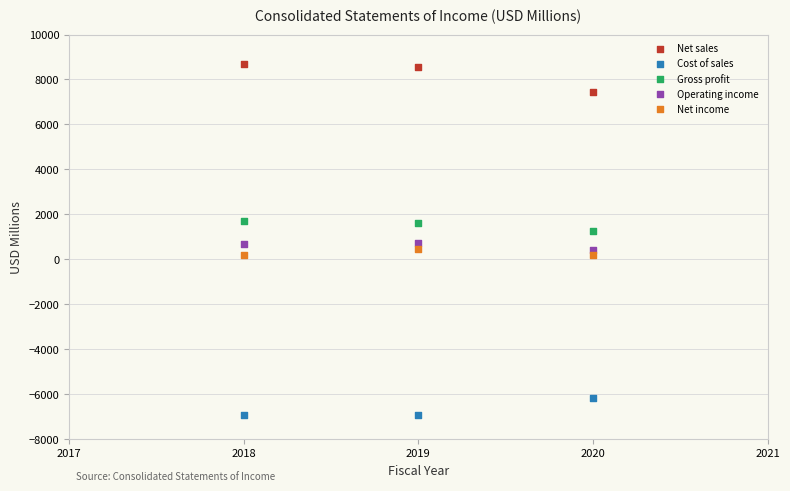

Across all data points, what is the range of Y values (max minus min)?

15645.1